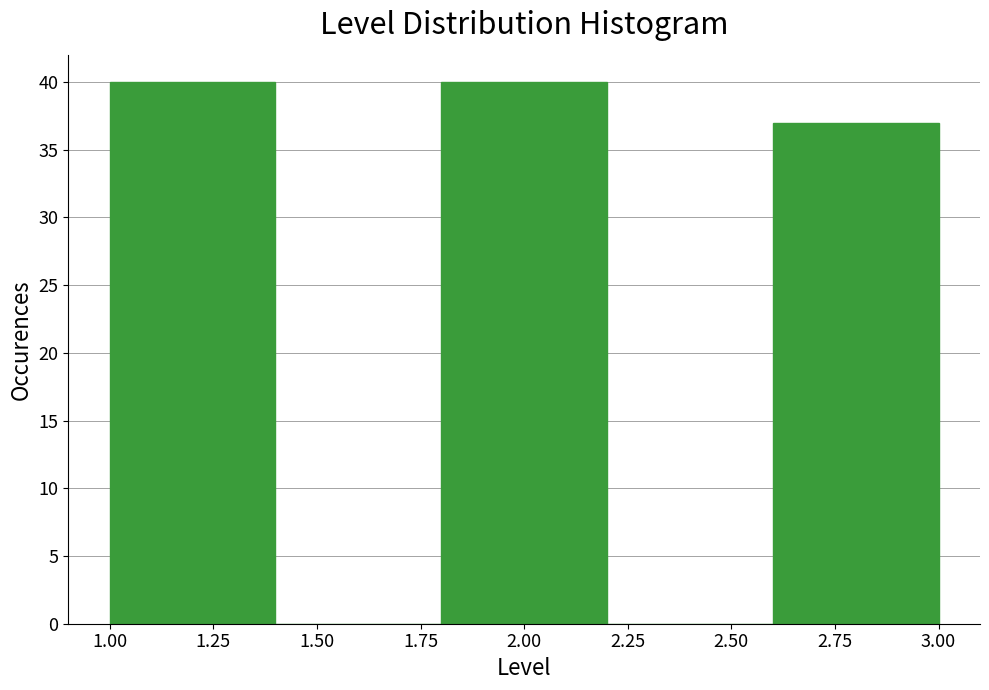

Reading left to right, transcribe this chart: for each bar, give the range it covers on the x-axis and its height. The values are not printed on the chart, so give them approximately, as read against the axis.

1.0 to 1.4: 40
1.4 to 1.8: 0
1.8 to 2.2: 40
2.2 to 2.6: 0
2.6 to 3.0: 37